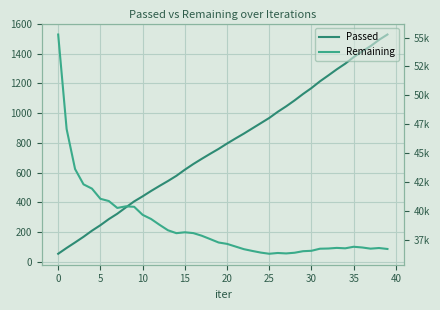

What is the difference between the Remaining values at 18 and 36?

727